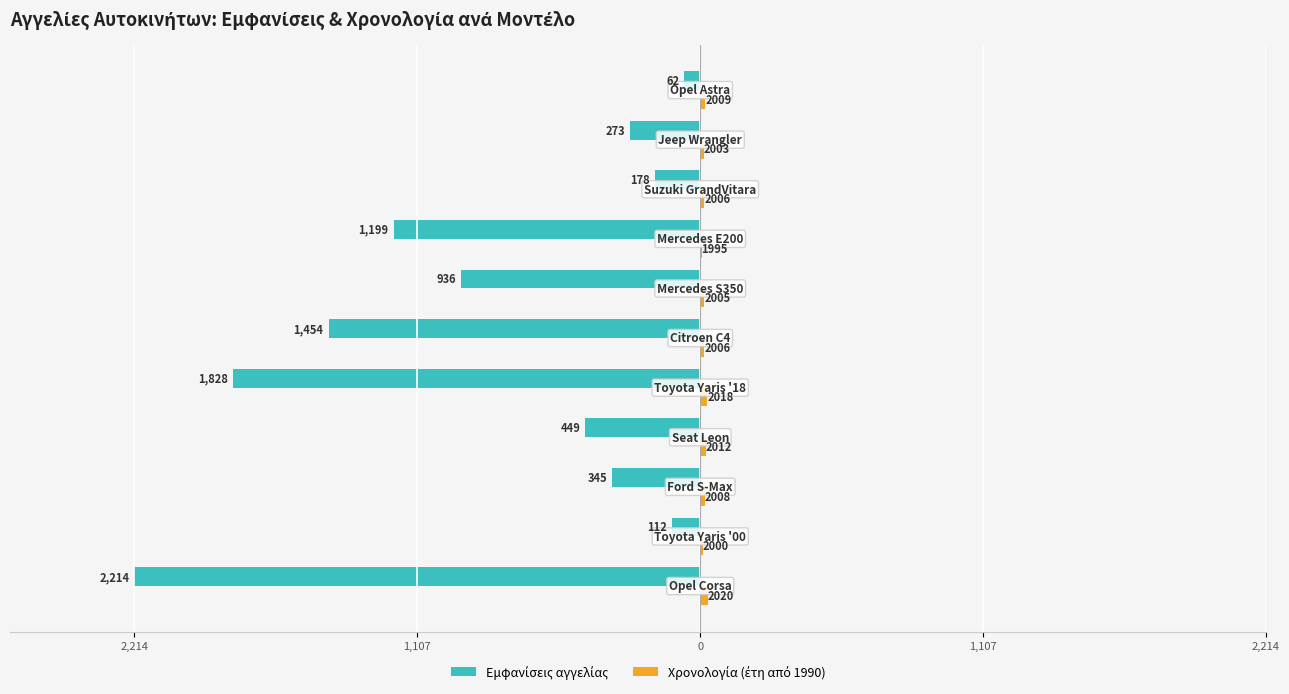

What is the value of the Εμφανίσεις αγγελίας bar at the 8th from the left?

-1199